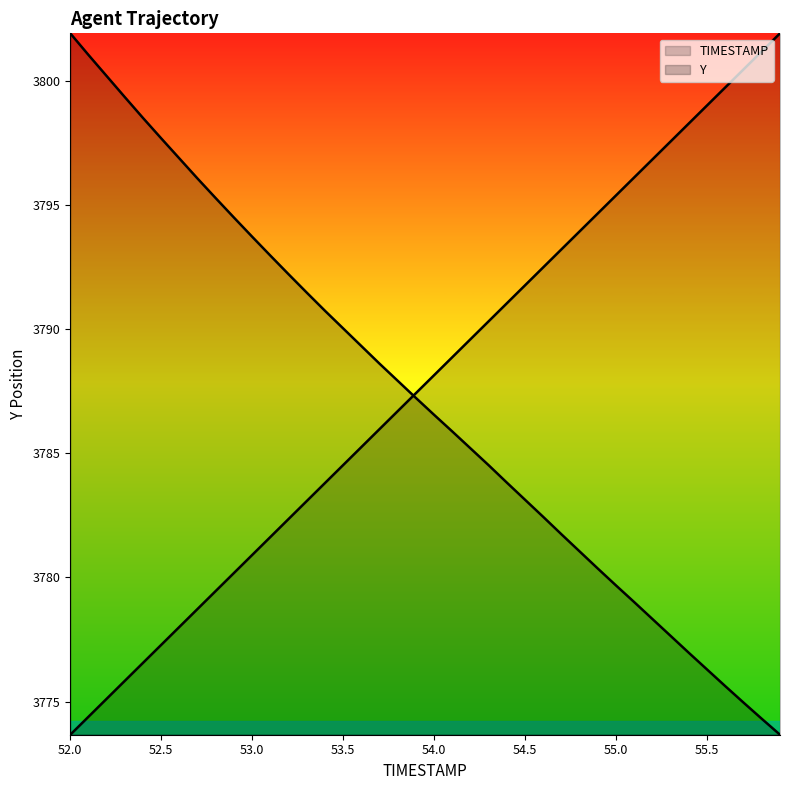

Reading left to right, what are all the values shown in this chart?

TIMESTAMP: 3773.7	3774.4	3775.1	3775.8	3776.6	3777.3	3778.0	3778.7	3779.5	3780.2	3780.9	3781.6	3782.4	3783.1	3783.8	3784.5	3785.3	3786.0	3786.7	3787.4	3788.1	3788.9	3789.6	3790.3	3791.0	3791.8	3792.5	3793.2	3793.9	3794.7	3795.4	3796.1	3796.8	3797.6	3798.3	3799.0	3799.7	3800.5	3801.2	3801.9
Y: 3801.9	3801.0	3800.2	3799.3	3798.5	3797.7	3796.9	3796.1	3795.3	3794.5	3793.7	3792.9	3792.2	3791.5	3790.7	3790.0	3789.3	3788.6	3787.9	3787.2	3786.5	3785.9	3785.2	3784.5	3783.8	3783.1	3782.4	3781.7	3781.0	3780.3	3779.7	3779.0	3778.3	3777.6	3777.0	3776.3	3775.6	3775.0	3774.3	3773.7